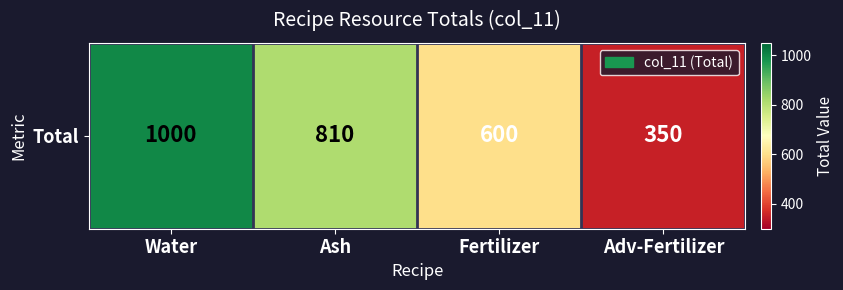

What value does the data have at Adv-Fertilizer, to the nearest 10?

350